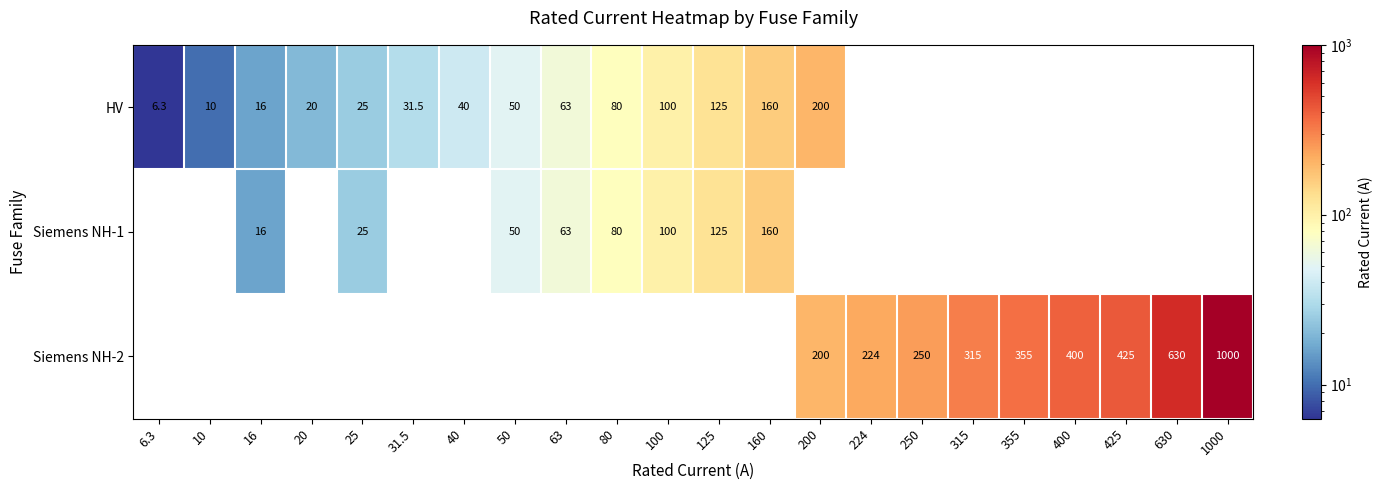

The Siemens NH-1 series shows 270.9 at 160. True or false?

False